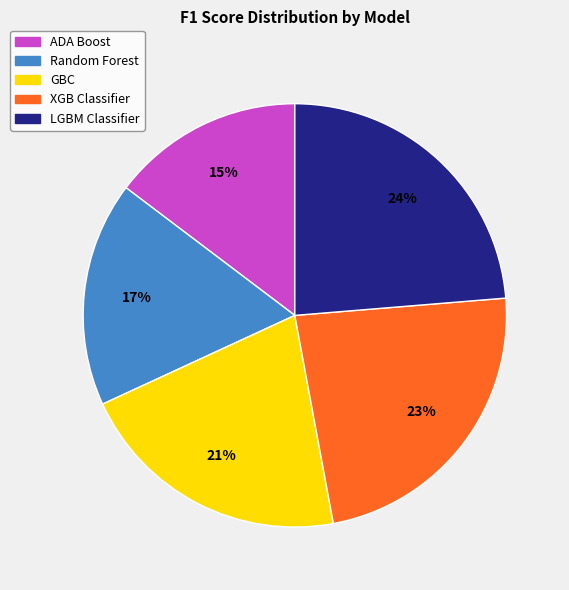

Between Random Forest and LGBM Classifier, which is larger?

LGBM Classifier